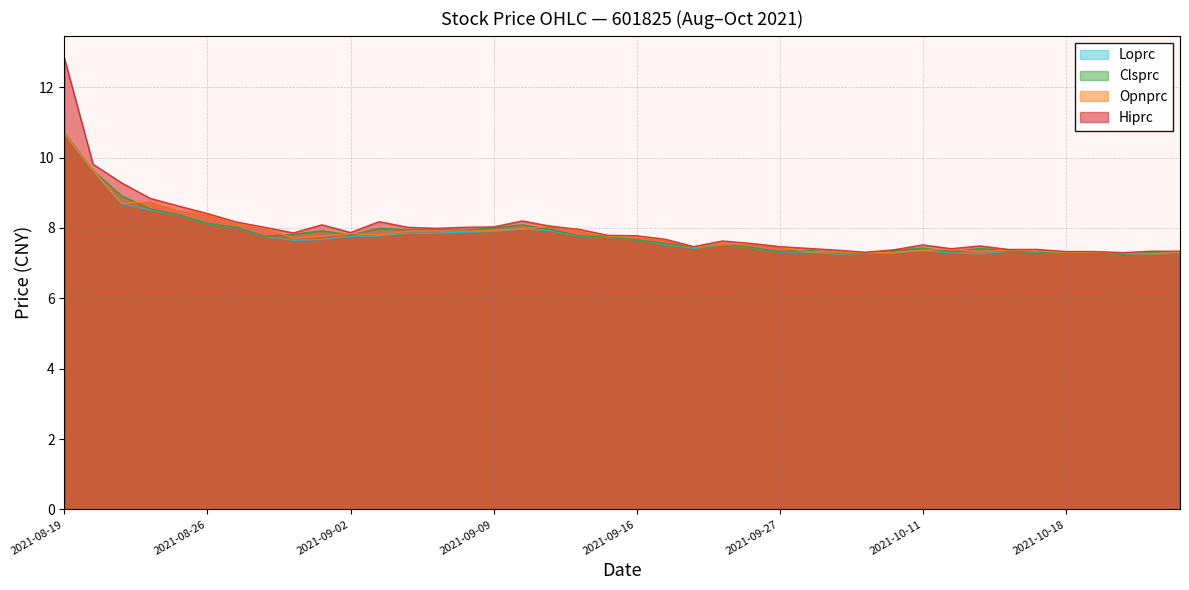

Which series changed the most between 2021-09-15 and 2021-10-15?

Clsprc